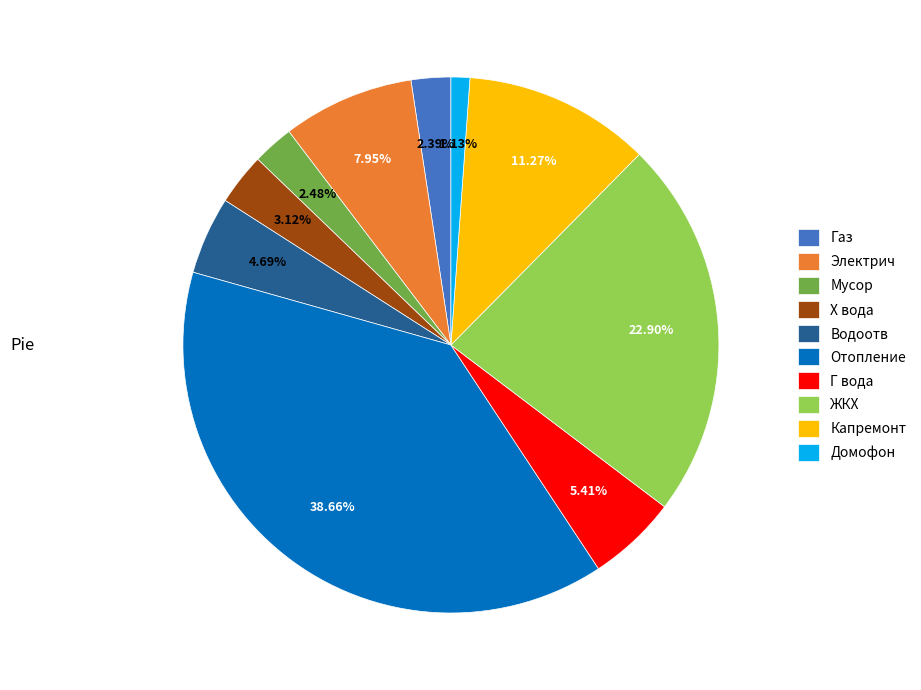

Does Водоотв represent more than half of the total?

No